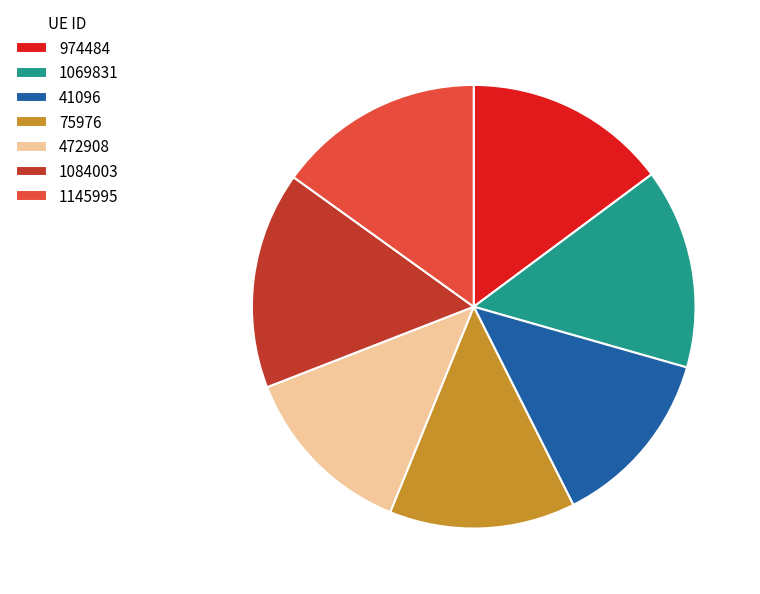

Is the sum of 1069831 and 472908 greater than half?

No